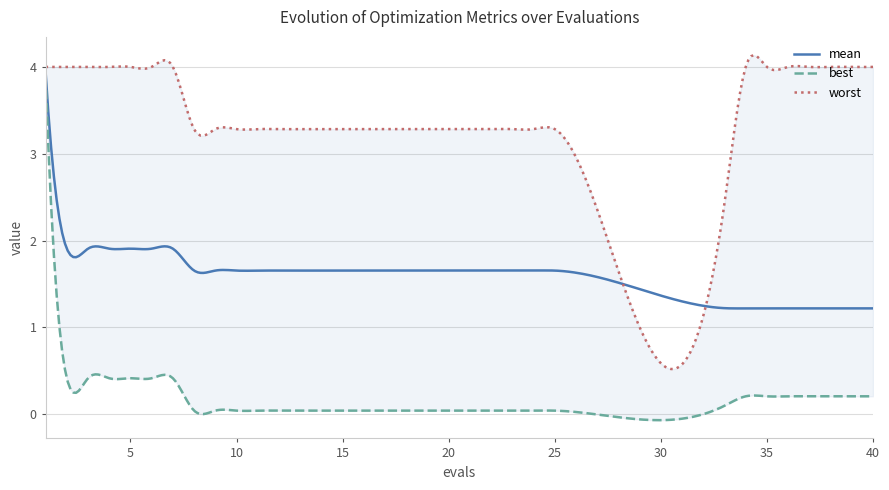

Does the chart display data point markers on the line(s)?

No